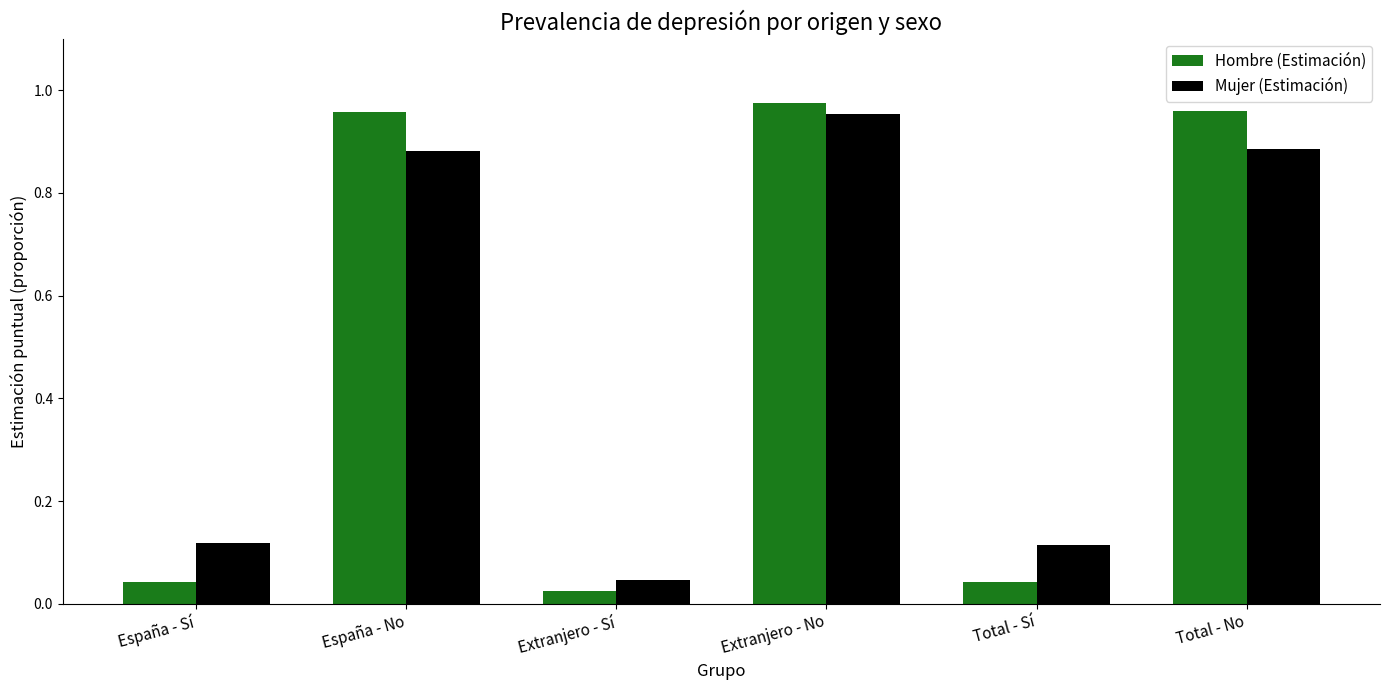

Is it true that Hombre (Estimación) equals 0.2 at Total - No?

False